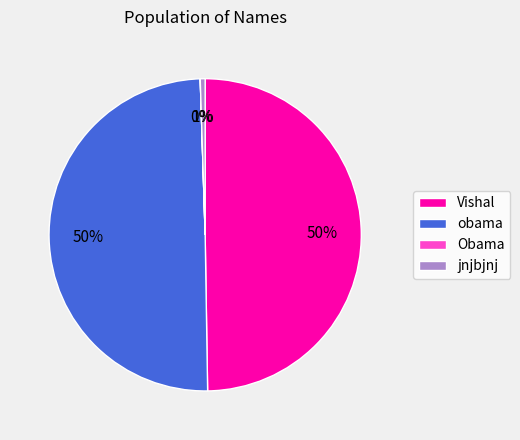

To the nearest percent, what is the average slice percentage?

25%